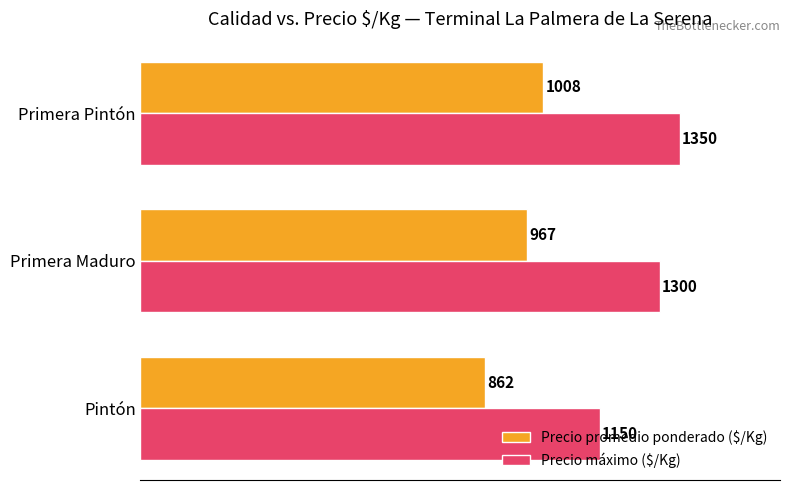

Which category has the highest value across all series?

Primera Pintón